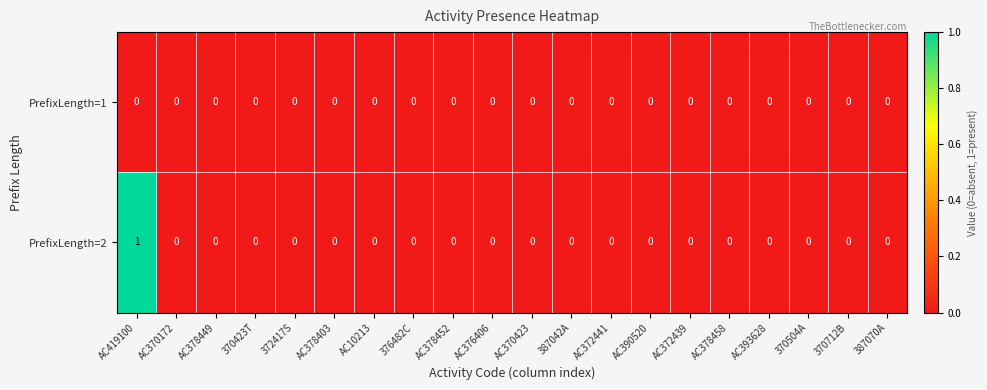

At which category does the chart reach its peak across all series?

AC419100